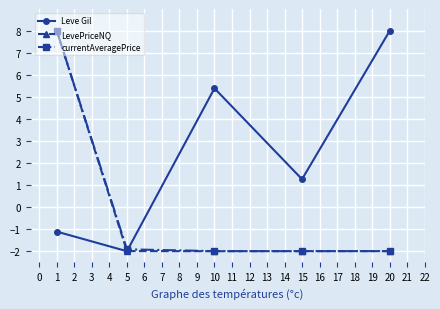

Rank the categories by Leve Gil value from highest to lowest.

20, 10, 15, 1, 5